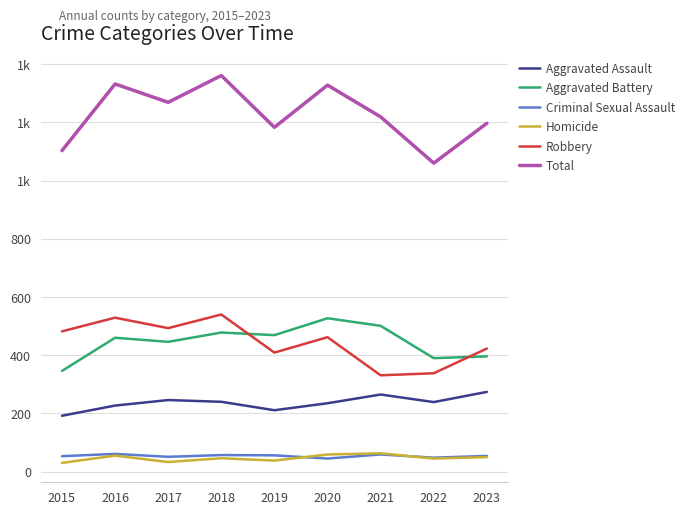

What are all the series names shown in the legend?

Aggravated Assault, Aggravated Battery, Criminal Sexual Assault, Homicide, Robbery, Total